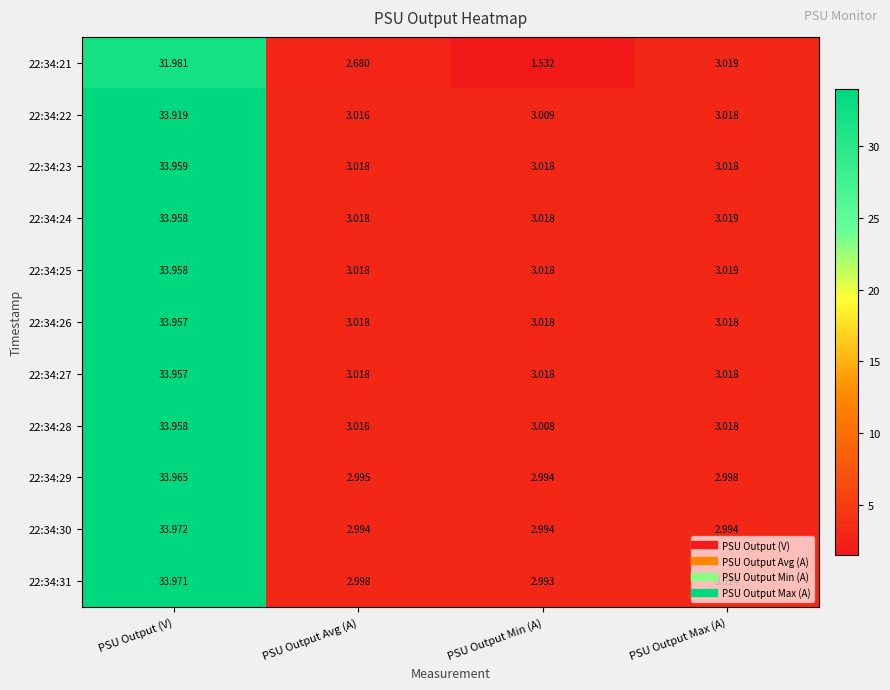

At how many categories does at least one series exceed 33?

1